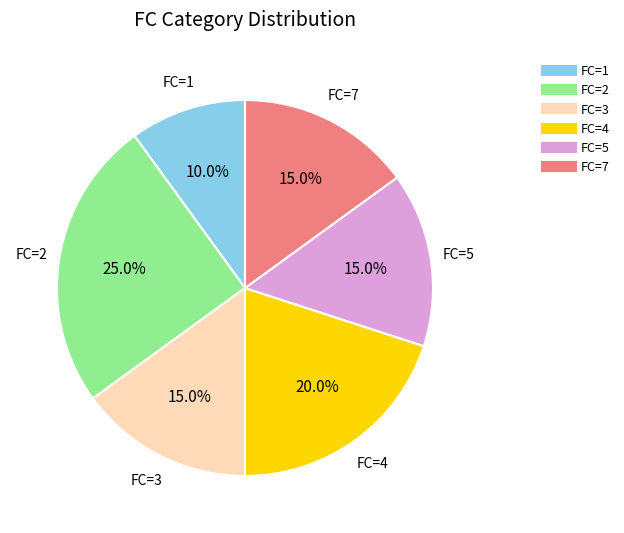

Does any single category account for the majority?

No